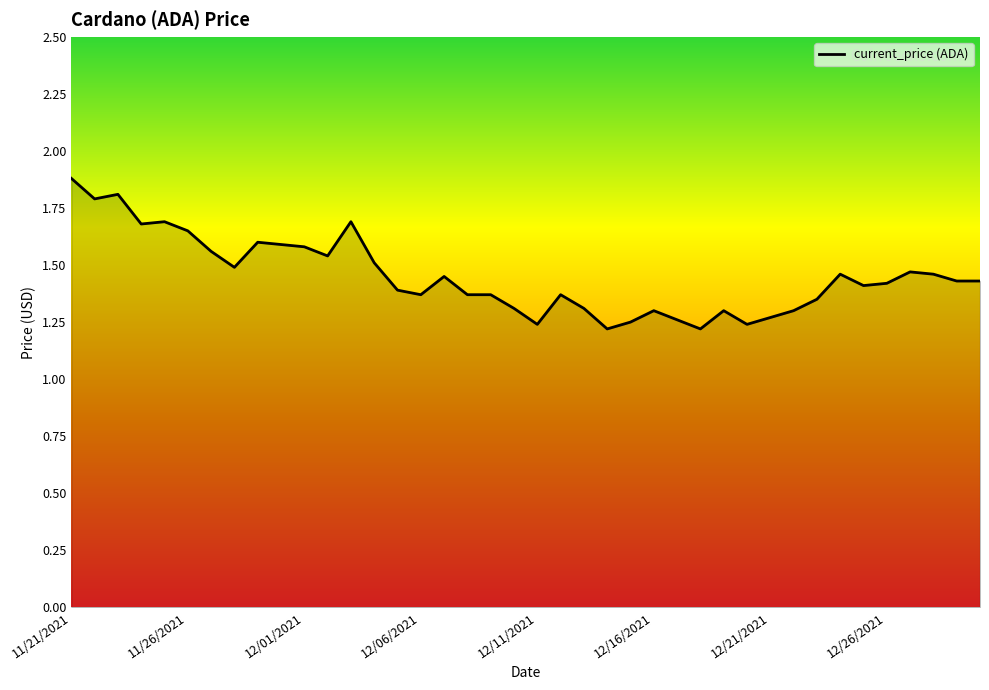

What is the greatest value displayed?

1.9